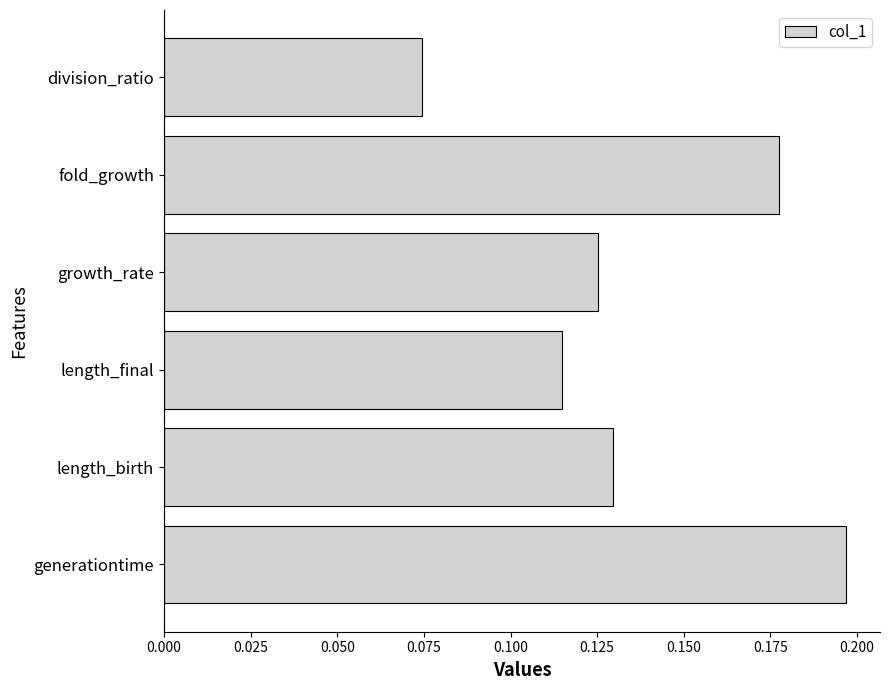

Between generationtime and growth_rate, which is larger?

generationtime